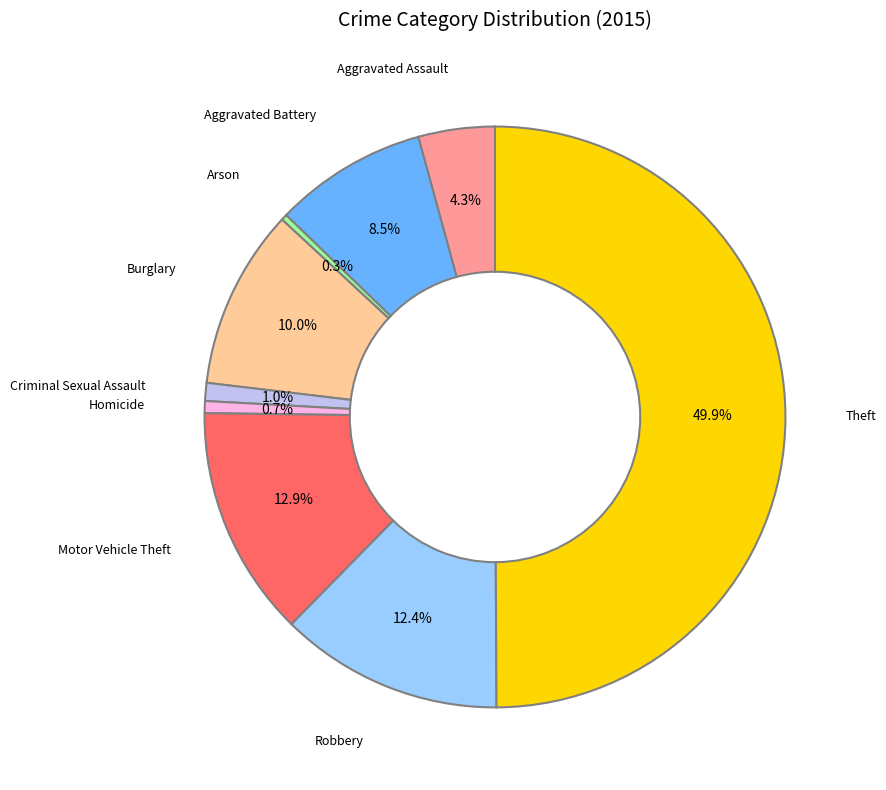

Which category has the biggest portion of the pie?

Theft